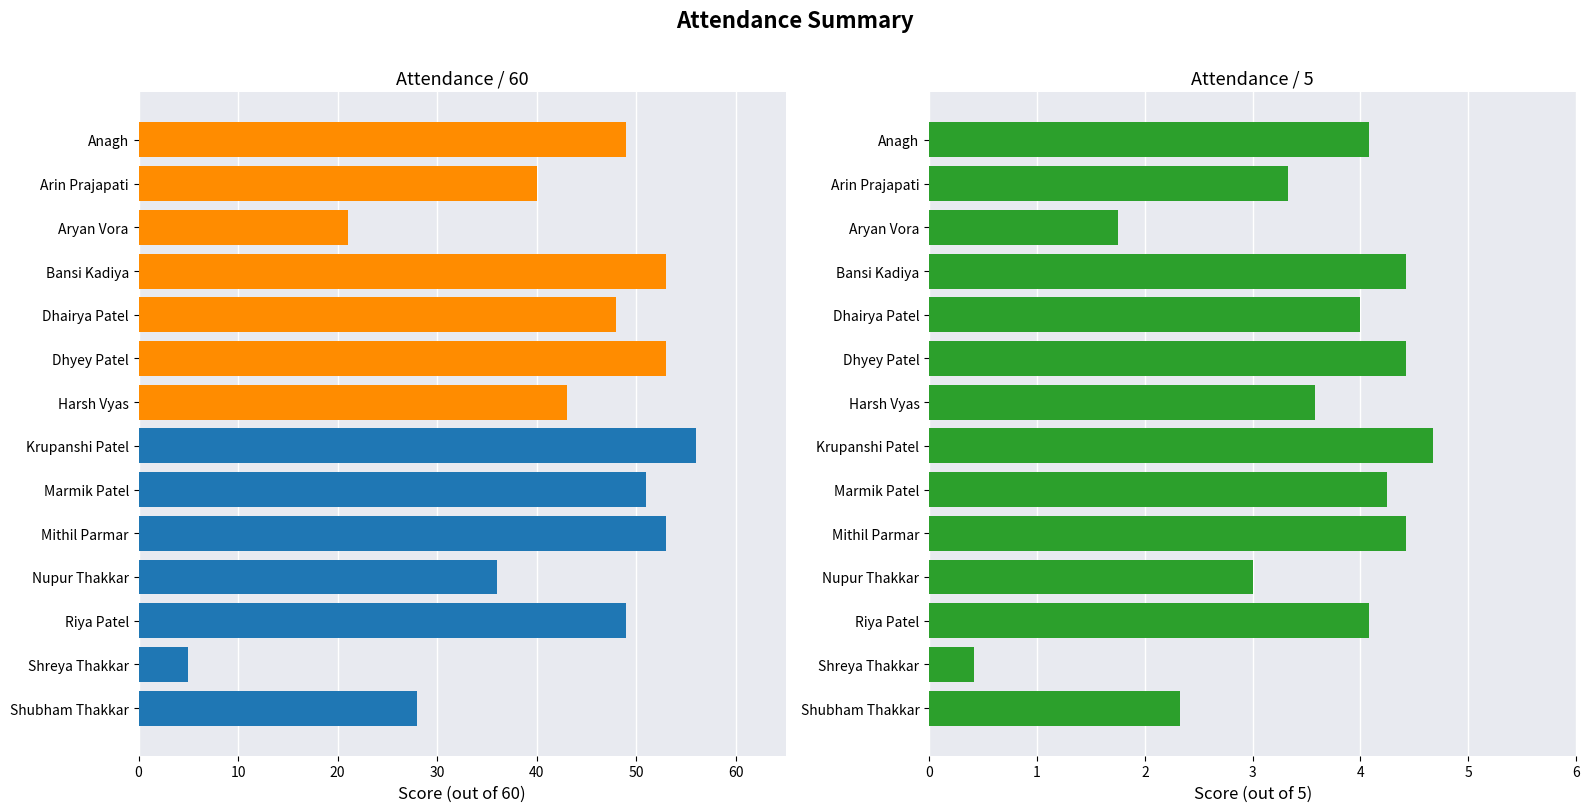

What are all the series names shown in the legend?

Attendance/60, Attendance/5